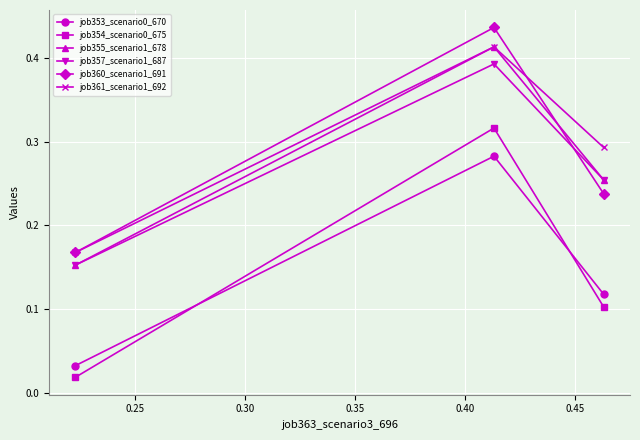

How many distinct data groups are displayed?

6